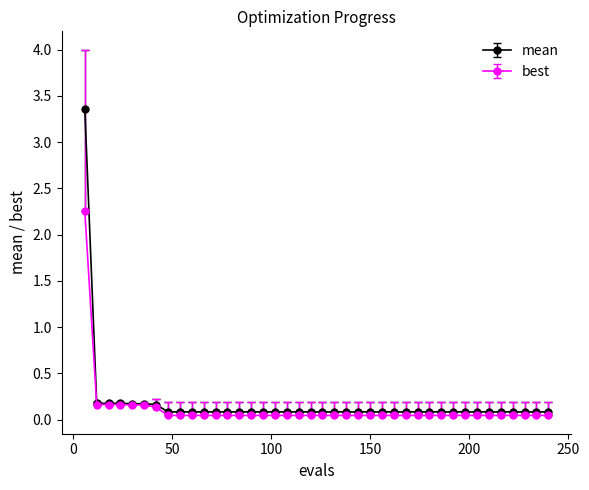

Which series has the widest spread of values?

mean